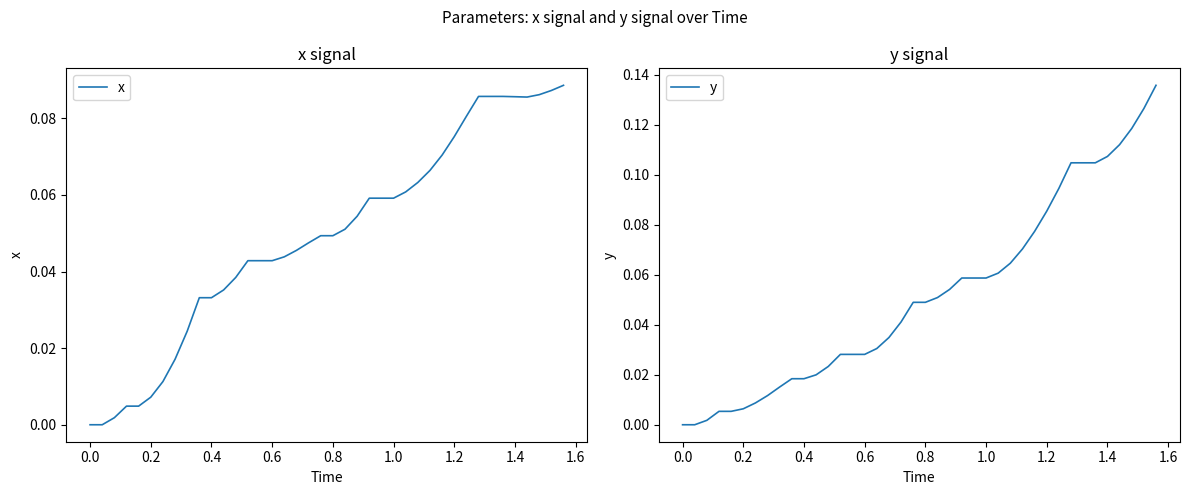

Rank the series by their average value, from highest to lowest.

y, x